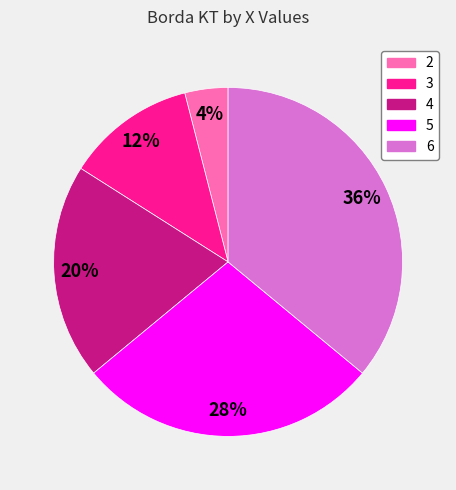

What is the smallest slice in the pie chart?

2